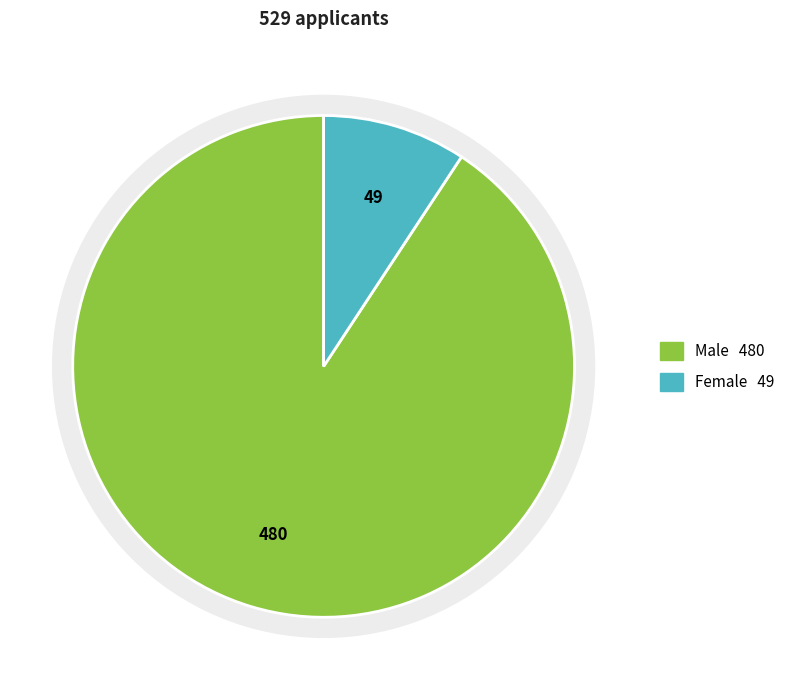

To the nearest percent, what is the difference between the largest and smallest slice percentages?

81%